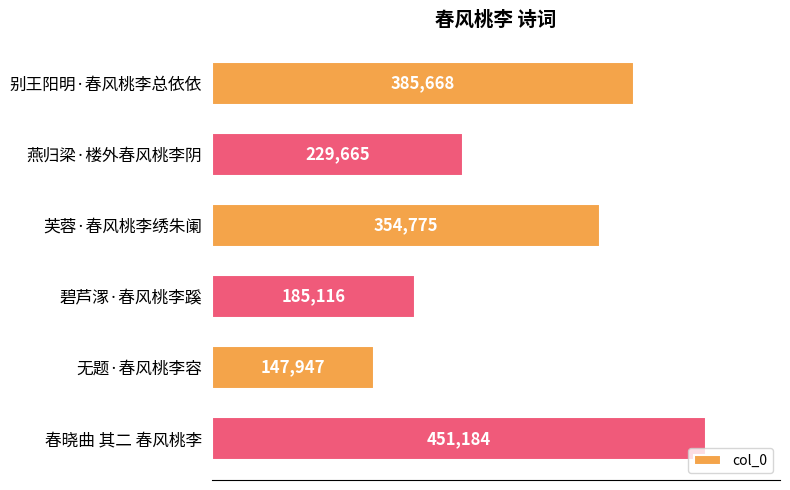

What is the change in value from 芙蓉·春风桃李绣朱阑 to 无题·春风桃李容?

-206828